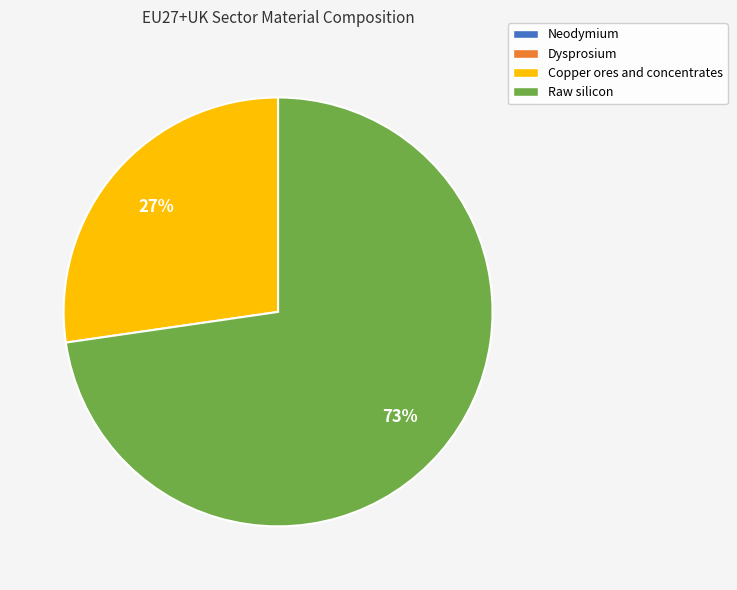

To the nearest percent, what is the difference between the largest and smallest slice percentages?

73%